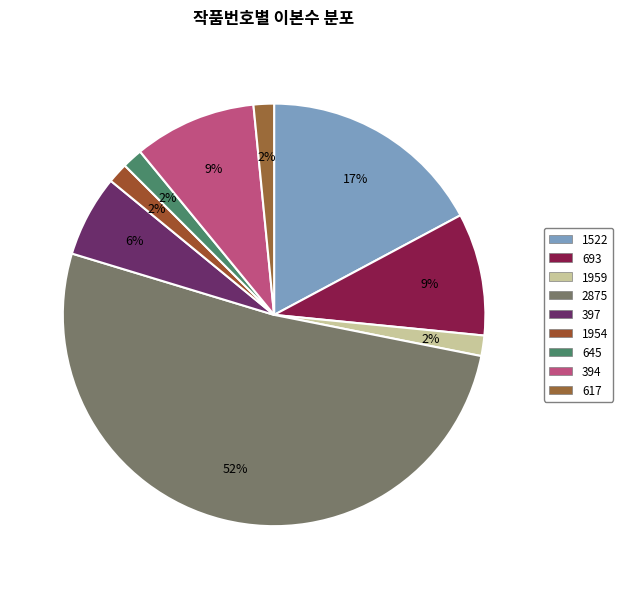

To the nearest percent, what is the difference between the 2875 and 1959 slice percentages?

50%